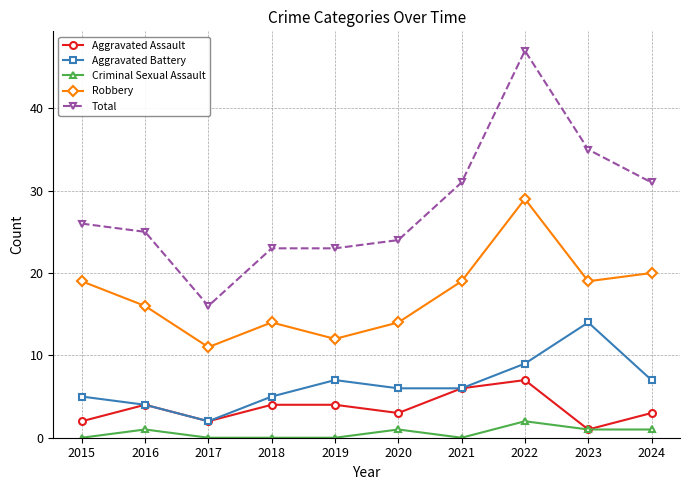

What is the approximate value of Criminal Sexual Assault at 2023?

1